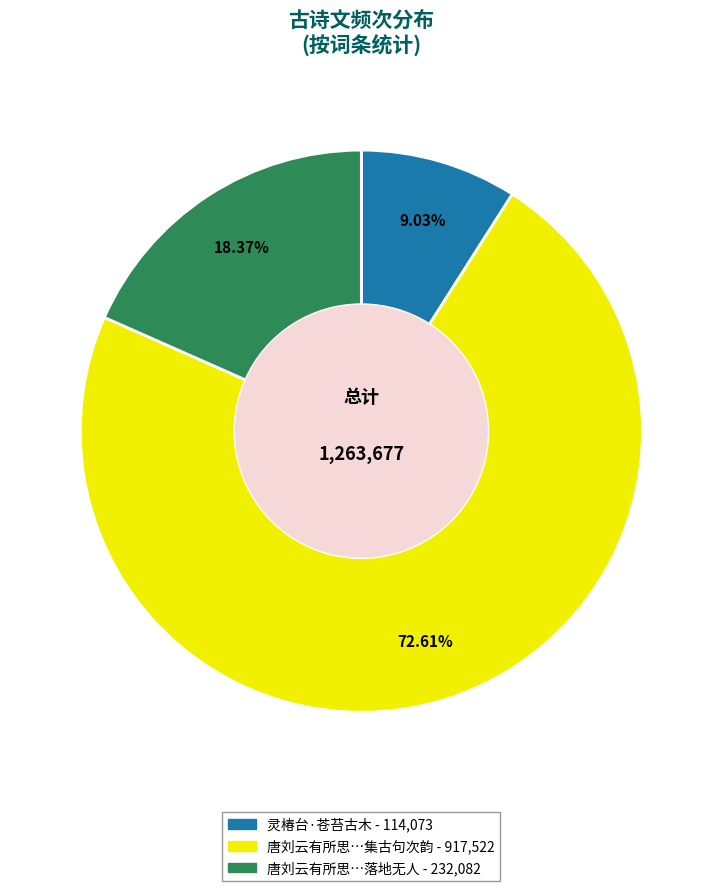

Is there any slice that represents more than half of the pie?

Yes